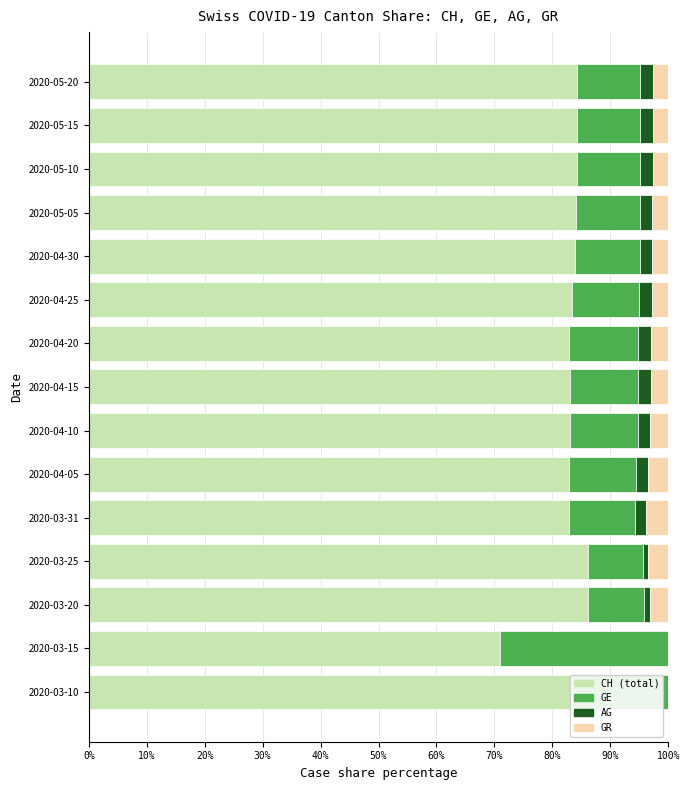

What is the total value across all series at 2020-03-15?

100.0